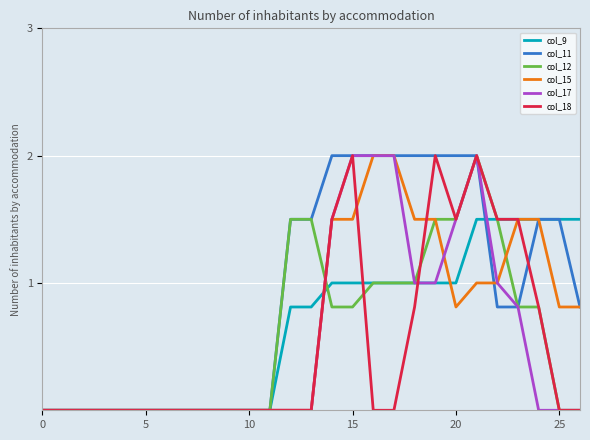

What is the highest value of the col_15 series?

2.0